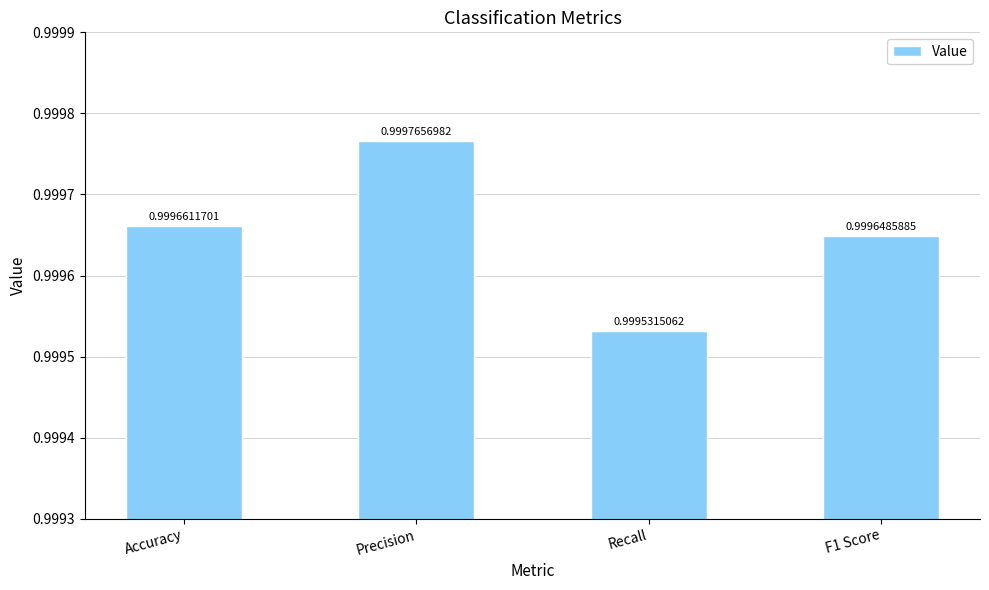

What is the sum of the values at Recall and F1 Score?

2.0